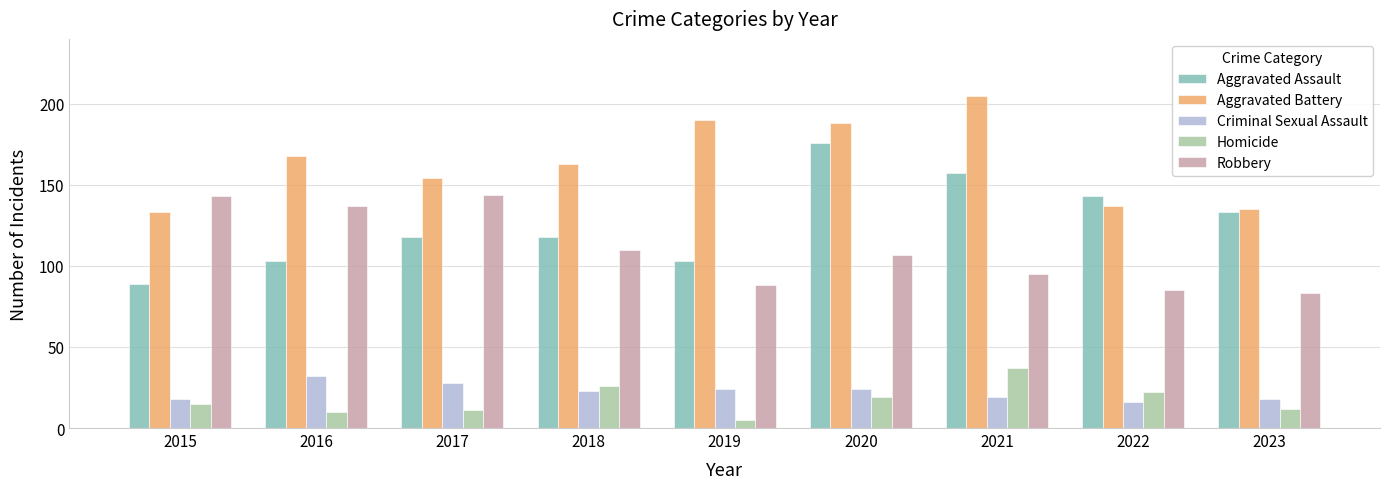

Are the bars horizontal?

No